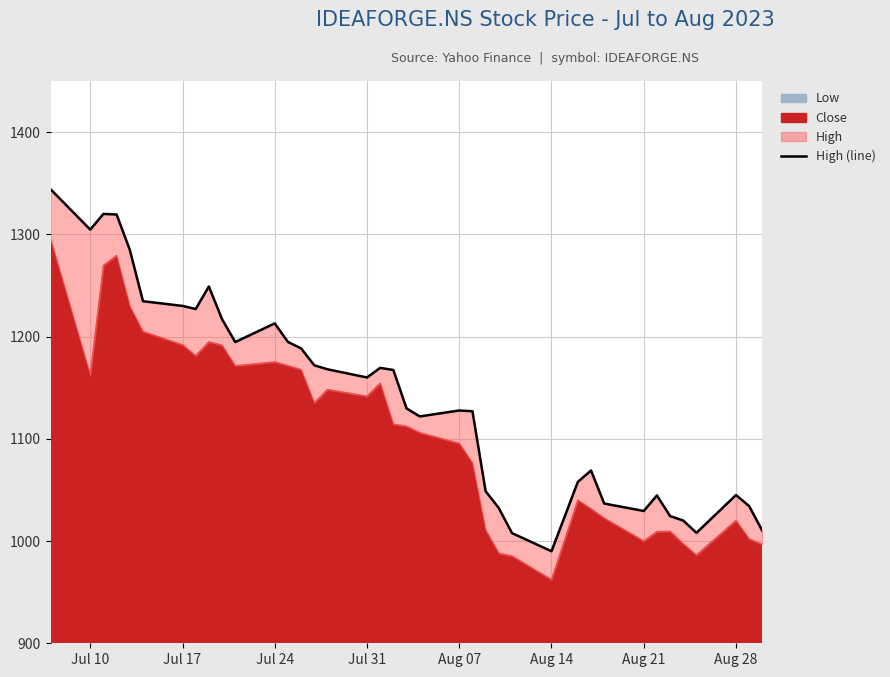

Where is the first local minimum?

Jul 10